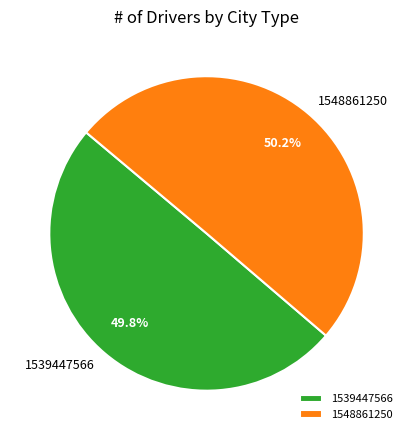

What percentage is NOT represented by 1548861250?

49.8%